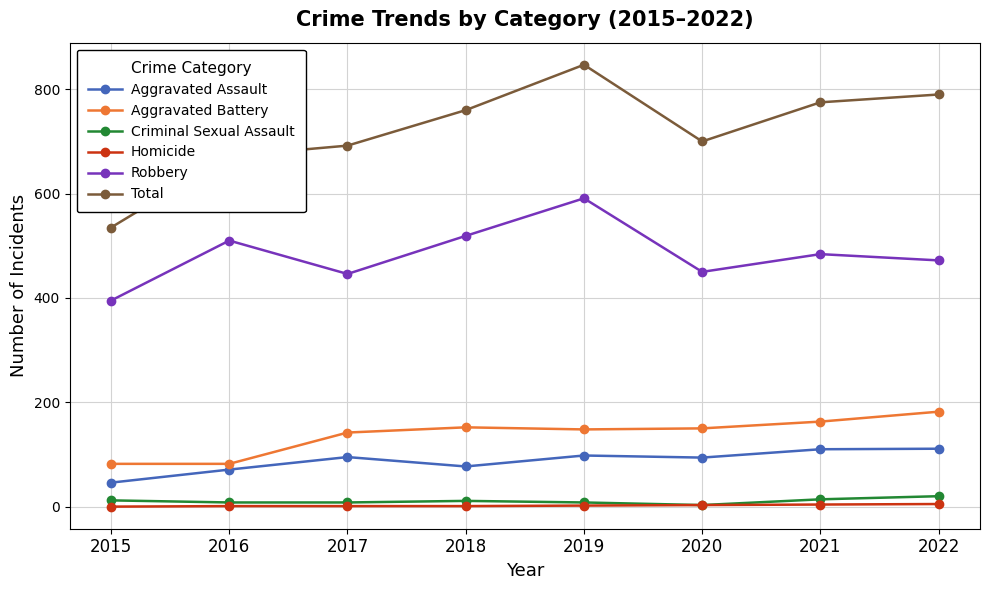

Where is Robbery nearest to the value 493?

2021